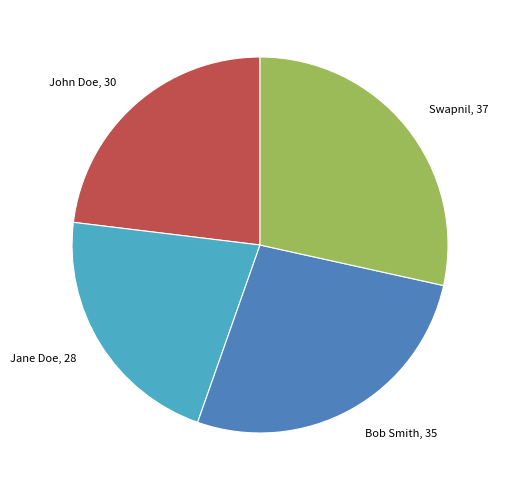

Count the number of slices in the pie.

4